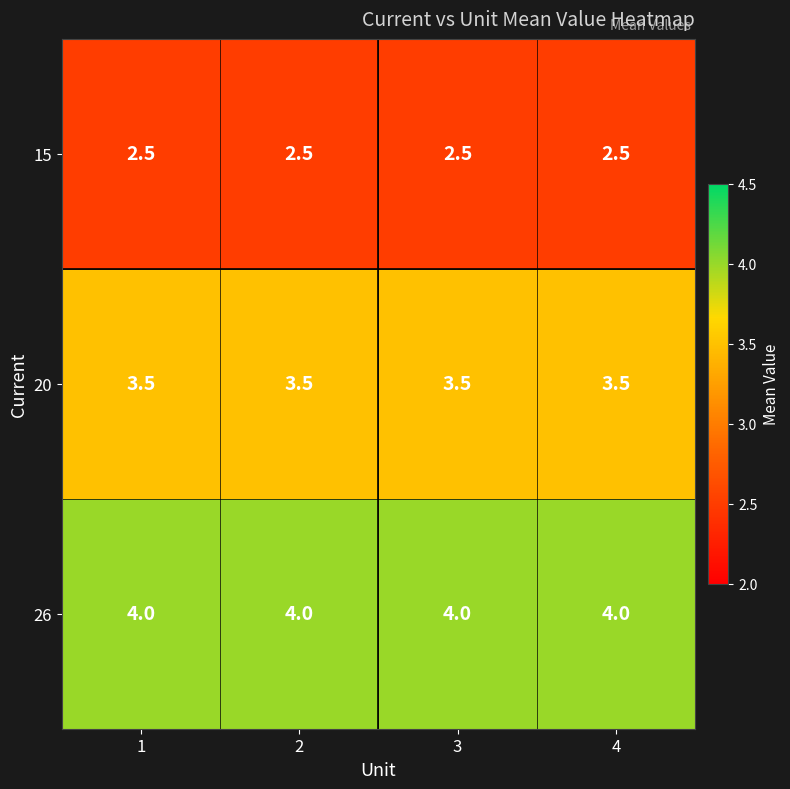

True or false: 15 has a value of 3.9 at 4.

False